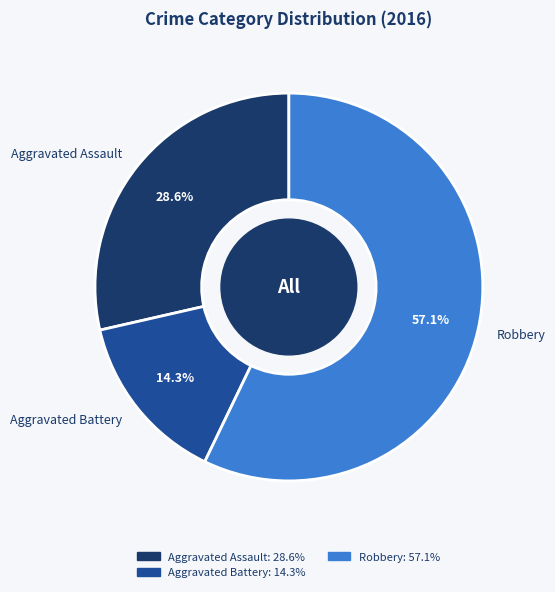

Does Robbery account for over 50% of the chart?

Yes